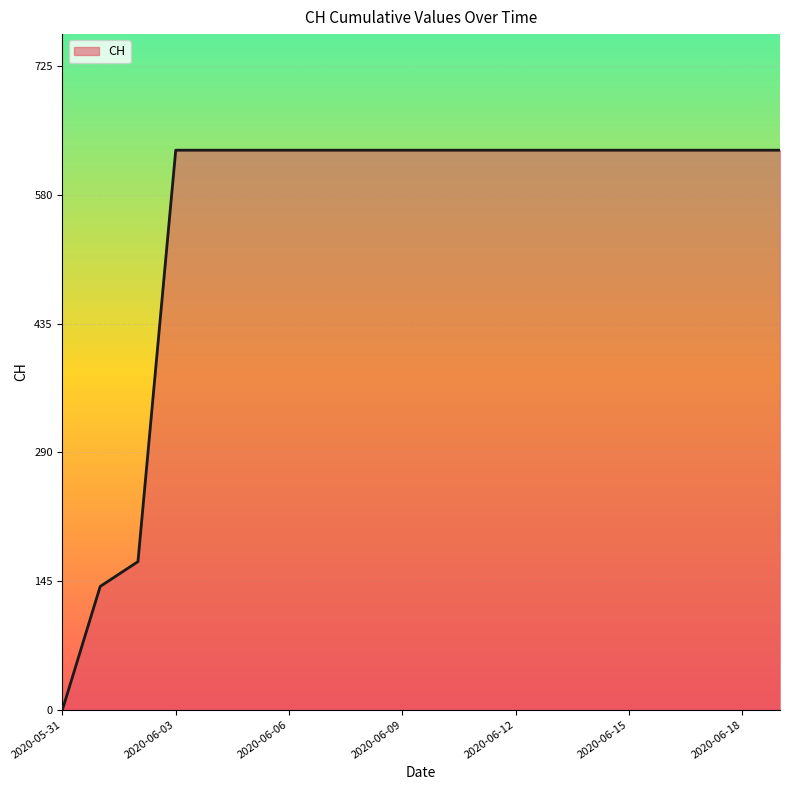

What is the difference between the maximum and minimum values?

631